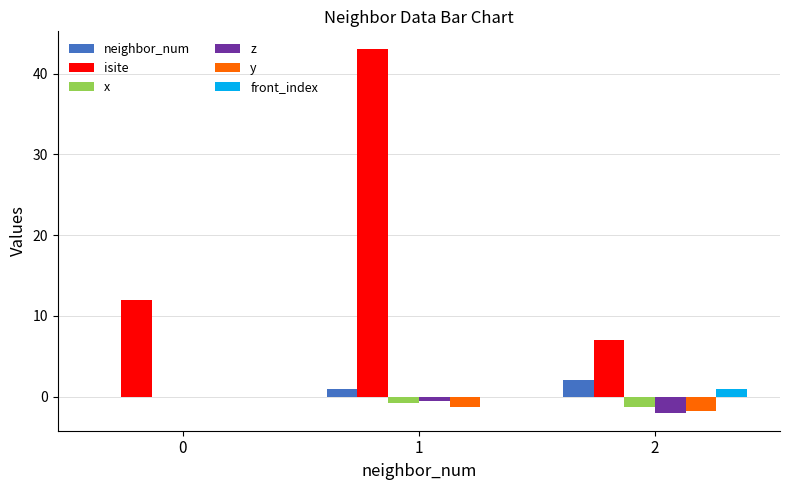

Is it true that z equals -2.0 at 2?

True